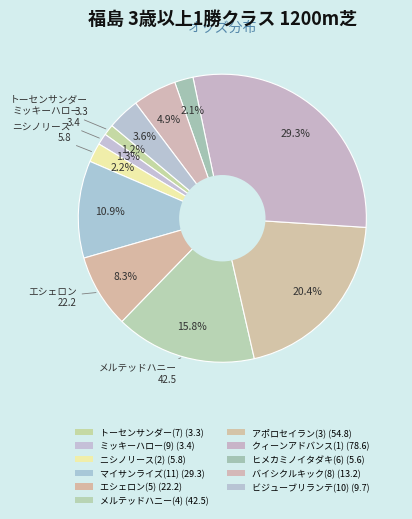

How many segments does this pie chart have?

11